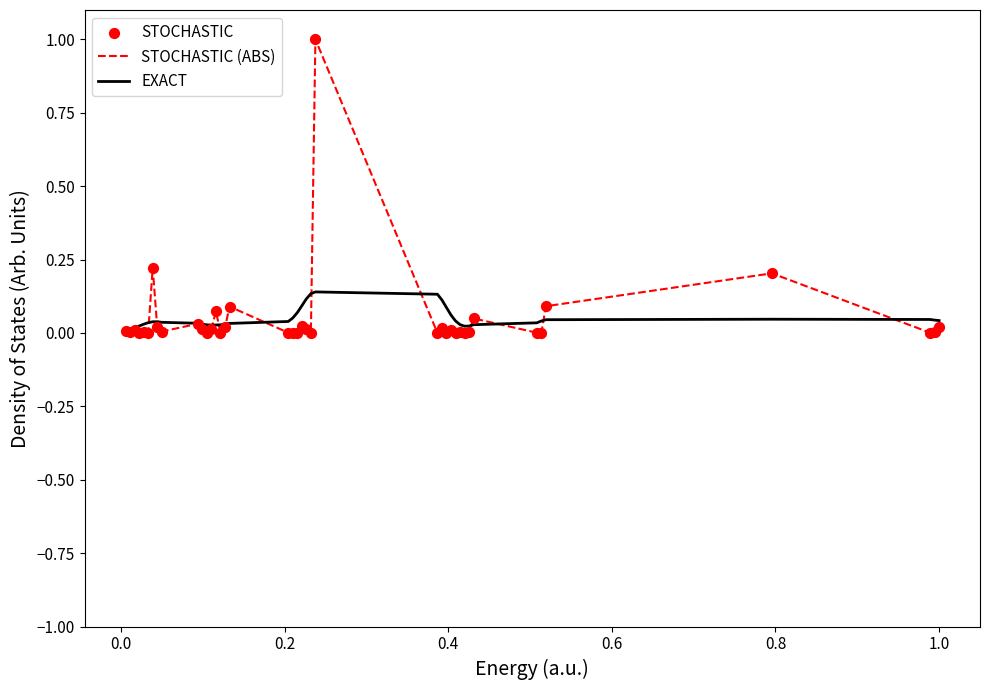

Rank the series by their maximum value, from lowest to highest.

EXACT, STOCHASTIC (ABS)